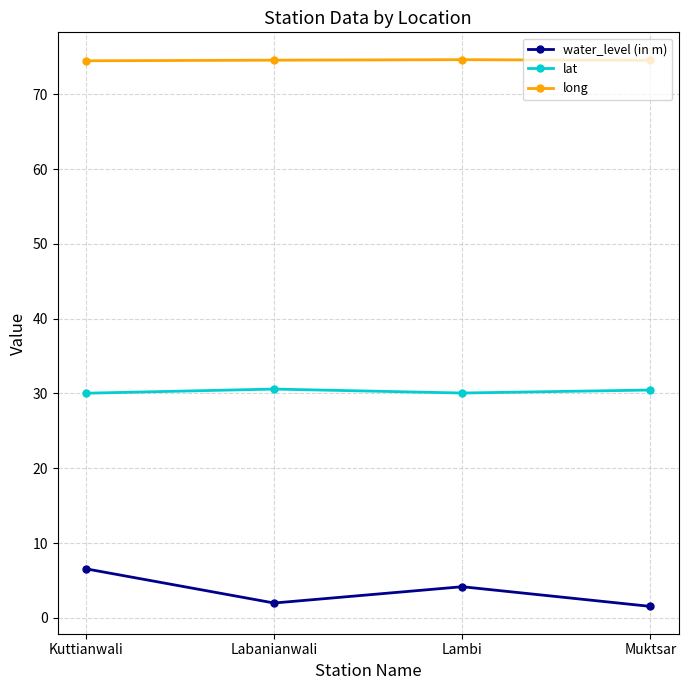

The value of lat at Lambi is 48.5. True or false?

False